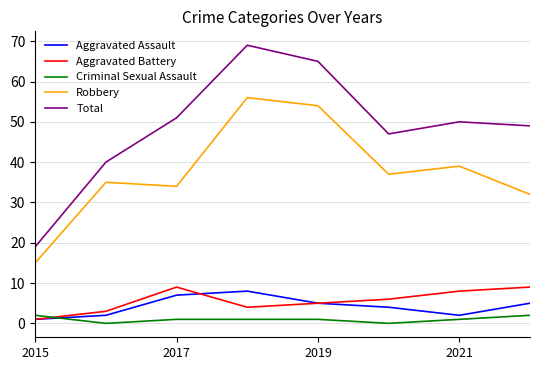

Which series has the largest total across all categories?

Total